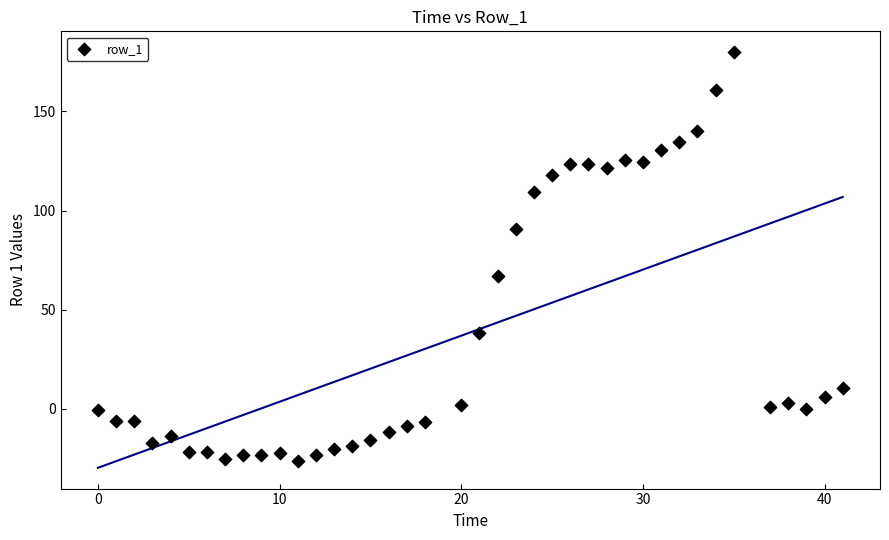

What Y value in the scatter plot is closest to 76?

67.0